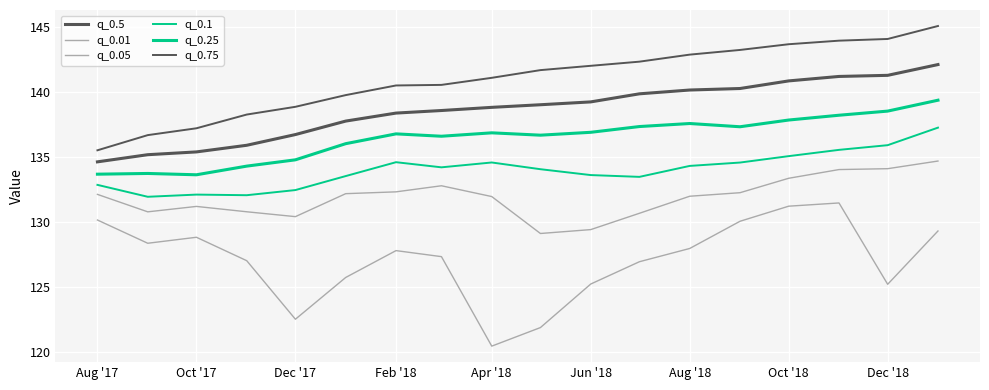

Does the chart display data point markers on the line(s)?

No